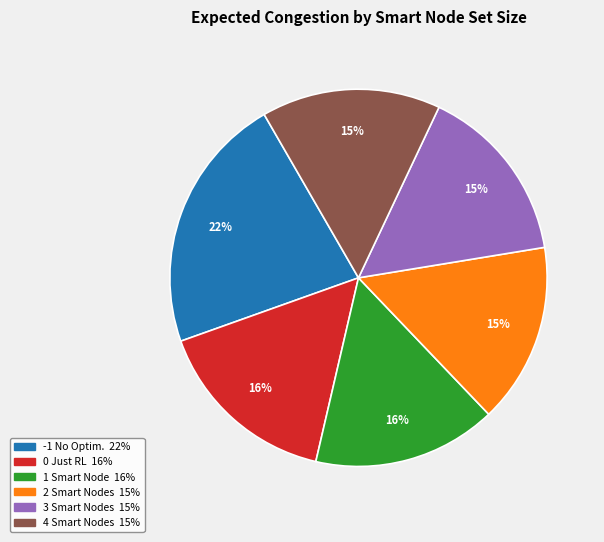

Does any single category account for the majority?

No